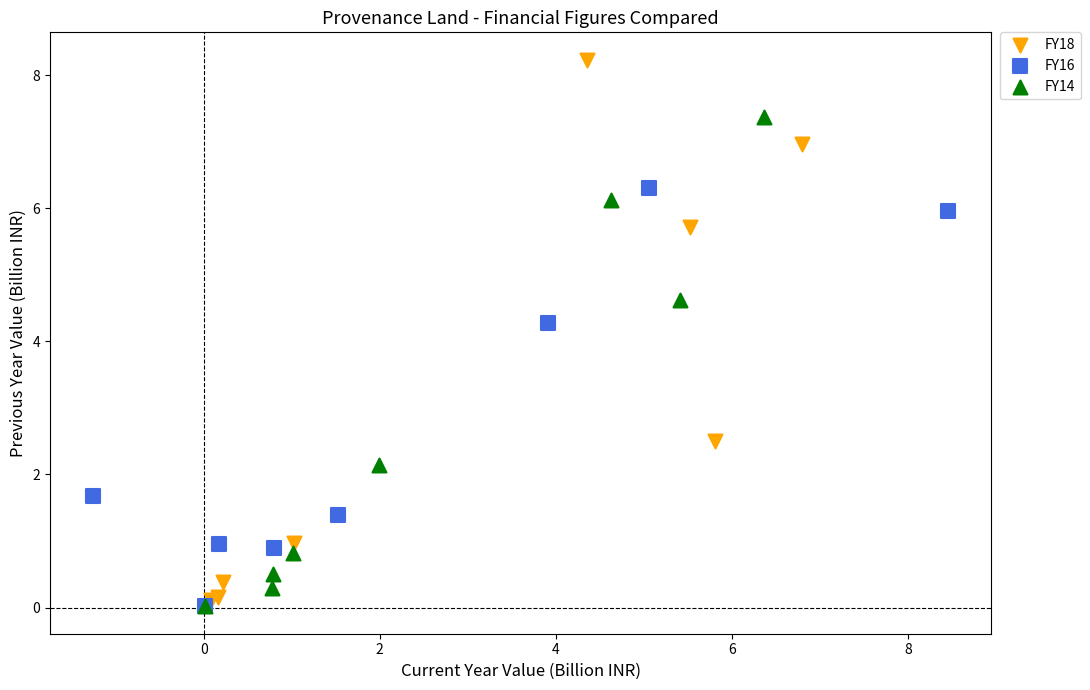

Which series has the largest Y range (max minus min)?

FY18